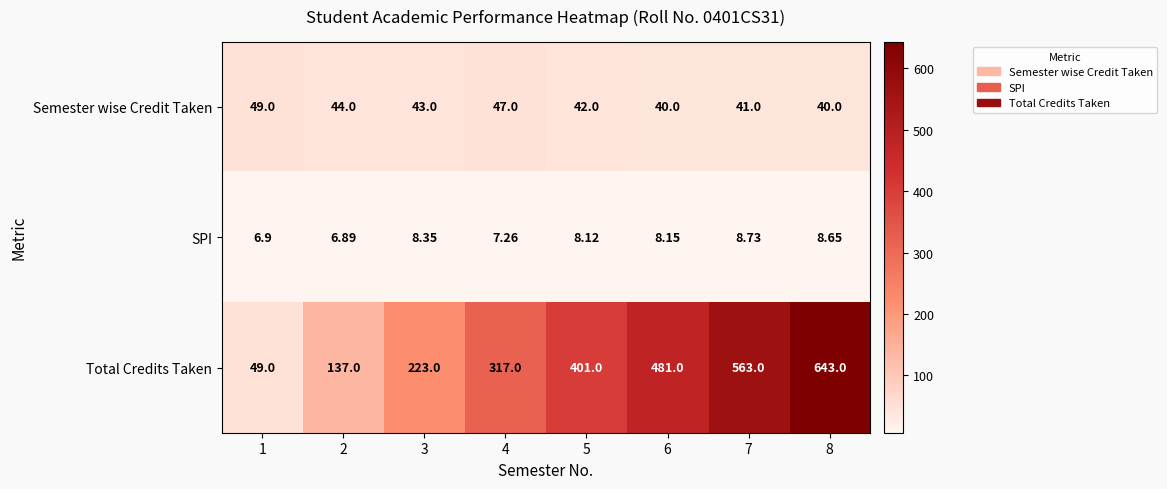

How many series are shown in this chart?

3